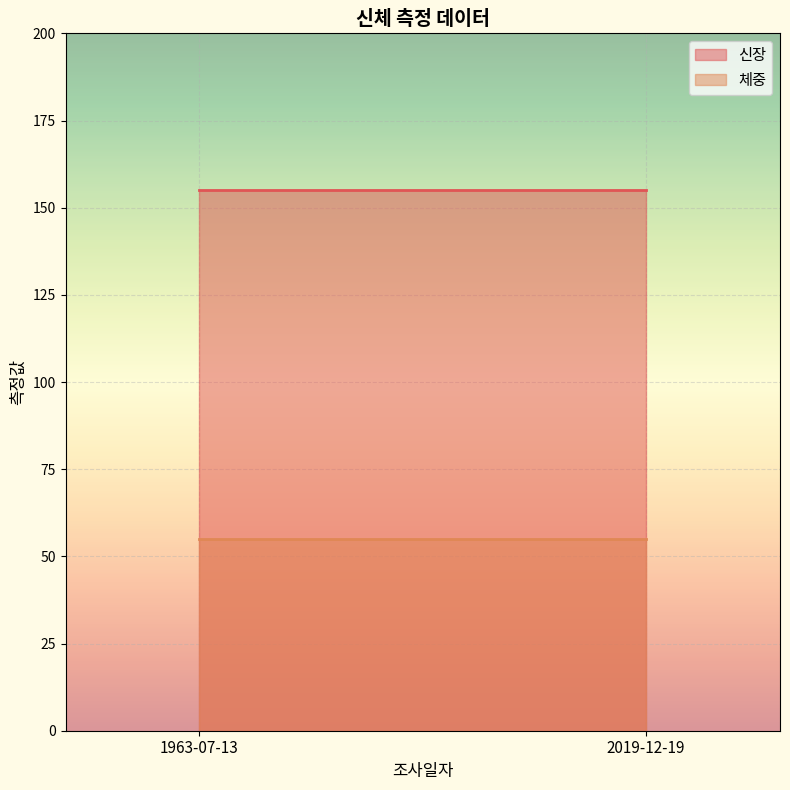

At how many categories does at least one series exceed 153?

2